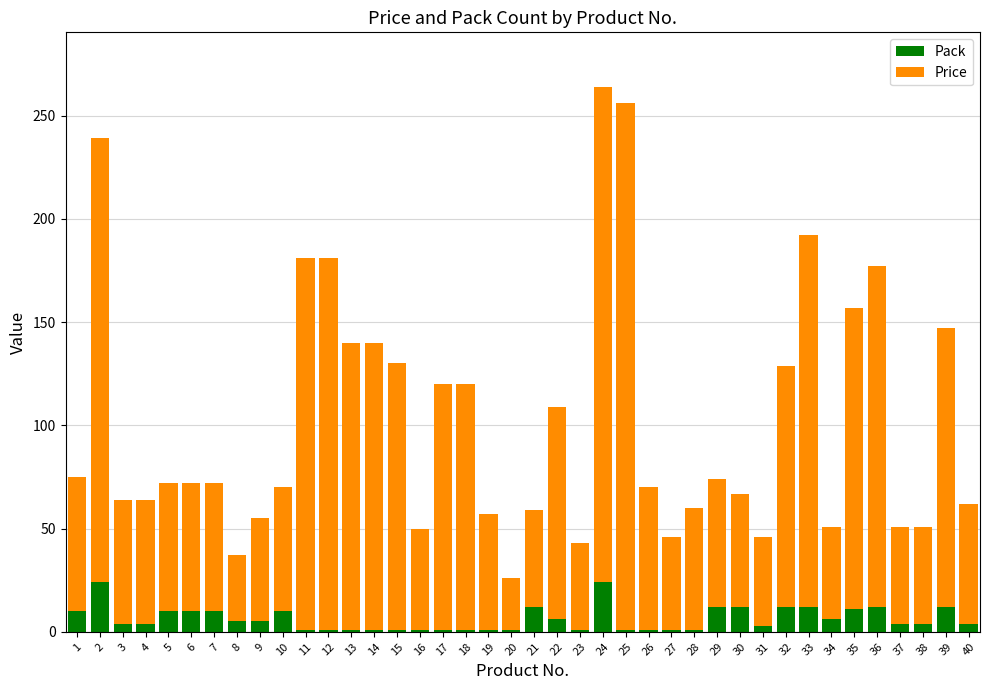

What is the sum of all Pack values?

253